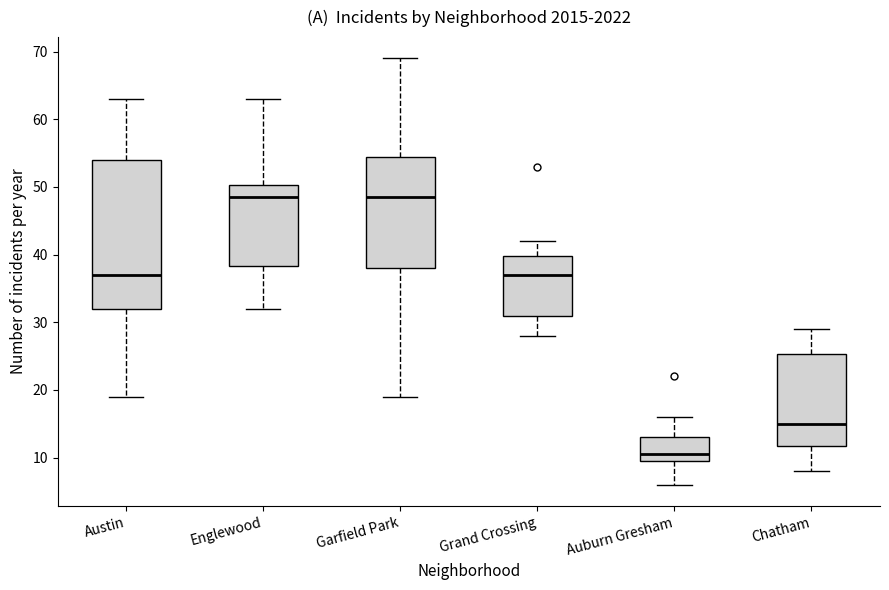

Reading left to right, transcribe this box plot: for each box, give where its median line is, the range the box spans, and where its two whiskers end, as read against the y-axis. The values are not printed on the chart, so give them approximately, as read against the axis.

Austin: median 37, box 32 to 54, whiskers 19 to 63
Englewood: median 49, box 38 to 50, whiskers 32 to 63
Garfield Park: median 49, box 38 to 55, whiskers 19 to 69
Grand Crossing: median 37, box 31 to 40, whiskers 28 to 42
Auburn Gresham: median 11, box 10 to 13, whiskers 6 to 16
Chatham: median 15, box 12 to 25, whiskers 8 to 29